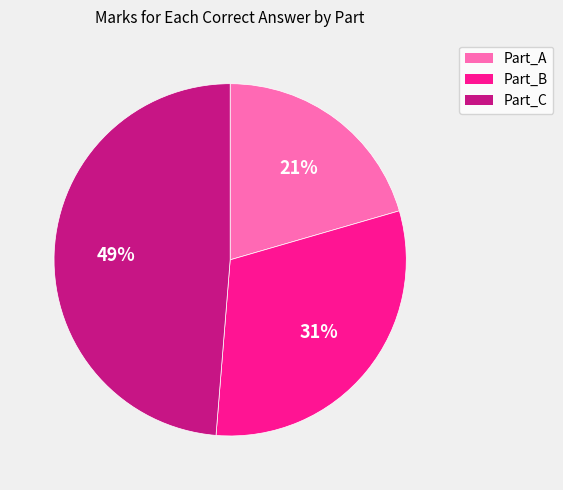

Do Part_C and Part_A together represent more than half of the pie?

Yes